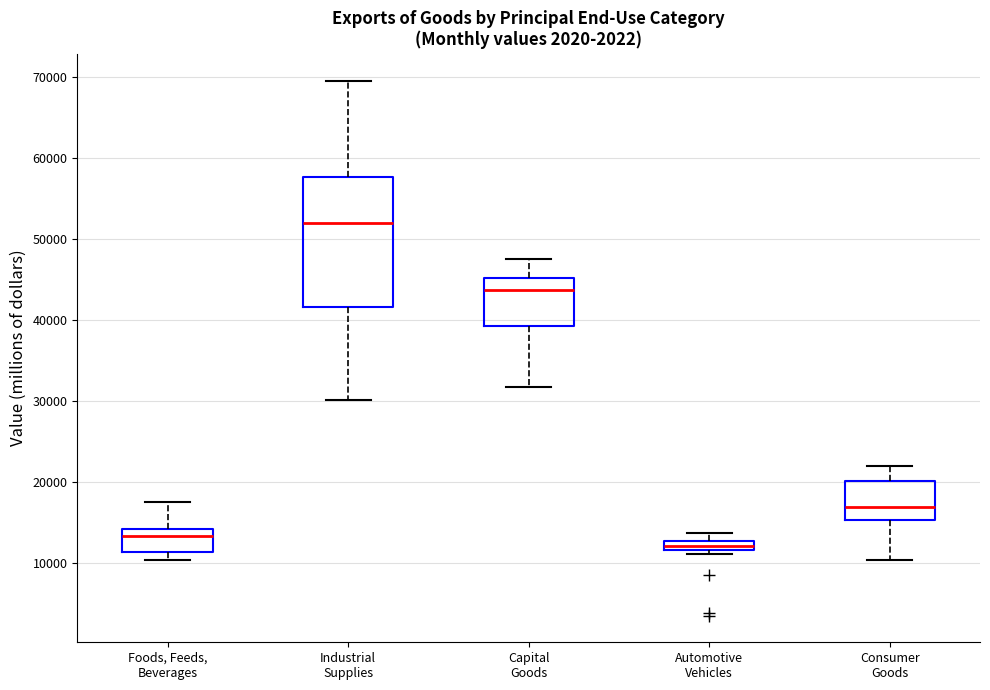

Which box's median line is the lowest?

Automotive Vehicles